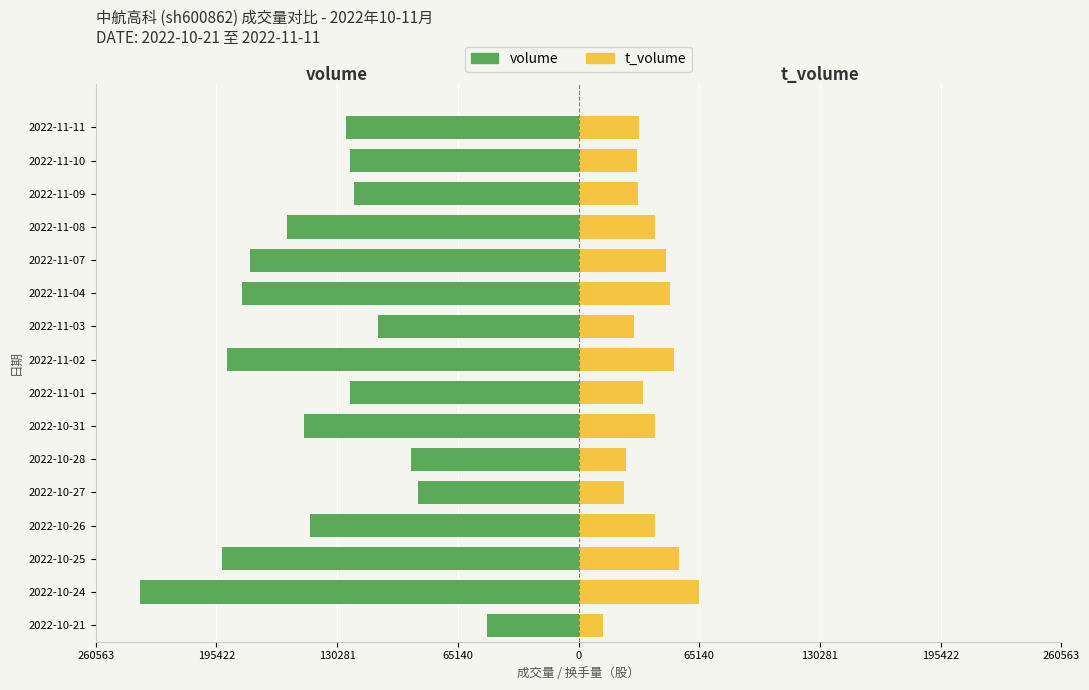

The value of volume at 2022-10-25 is -268199. True or false?

False